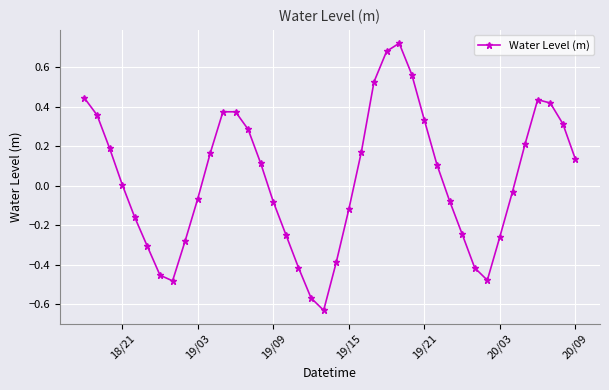

What is the sum of all values?

1.2